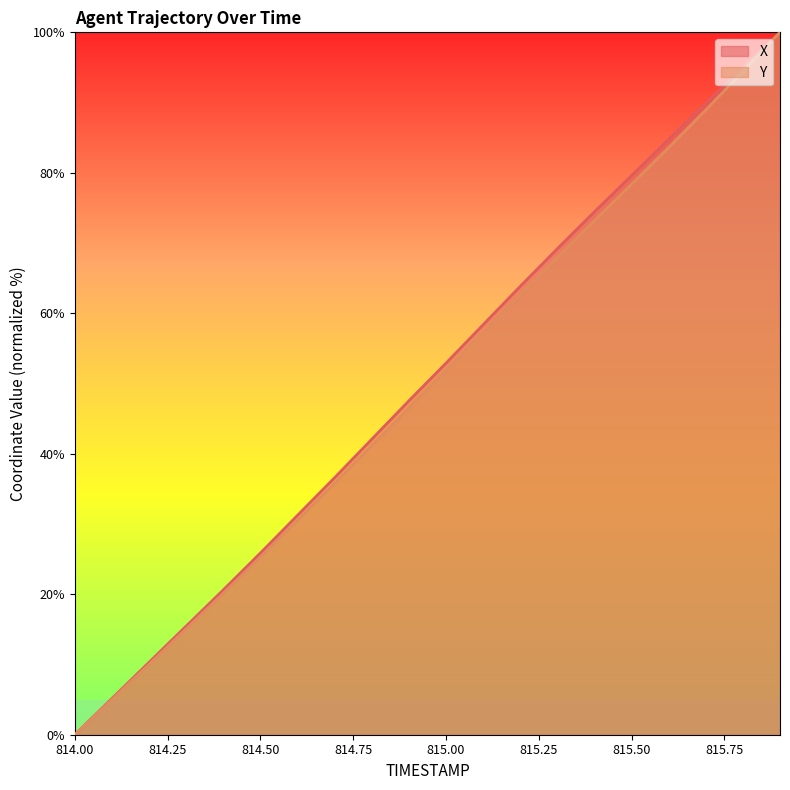

What is the sum of the Y values at 815.4 and 815.2?

135.8